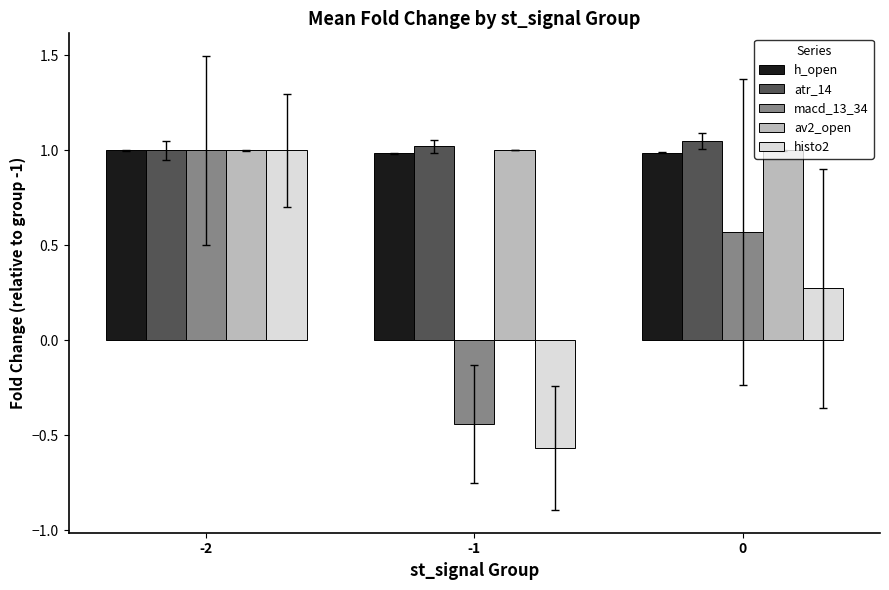

Between -2 and 0, which series saw the biggest shift?

histo2